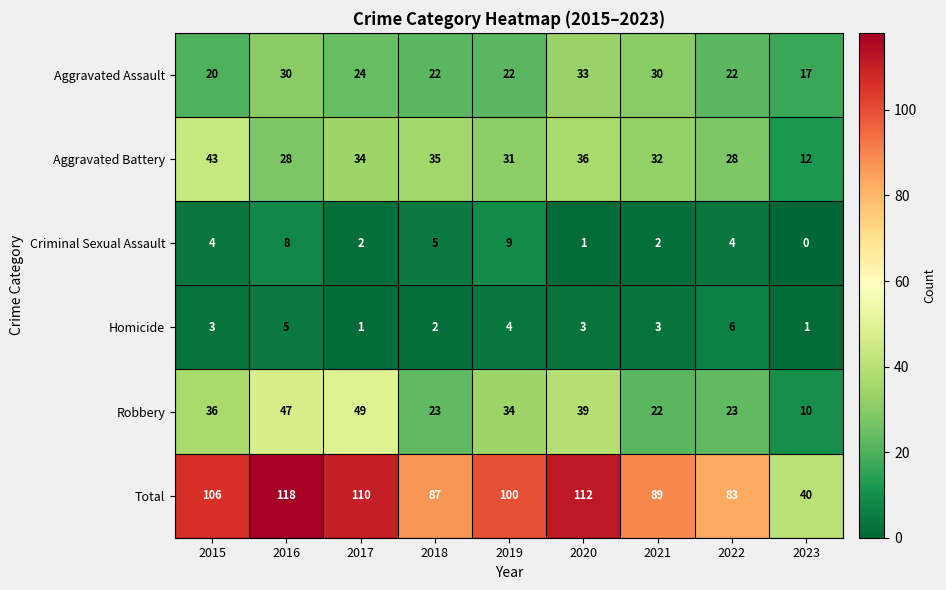

Rank the series at 2019 from lowest to highest value.

Homicide, Criminal Sexual Assault, Aggravated Assault, Aggravated Battery, Robbery, Total